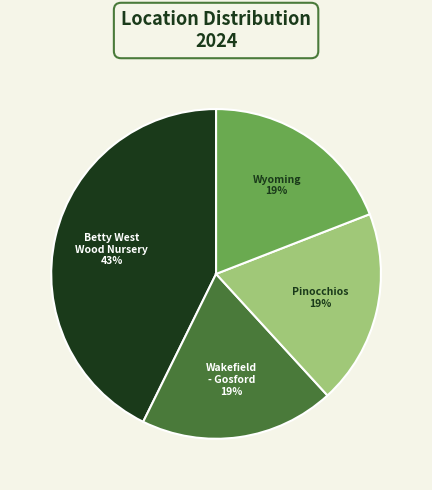

Which has a higher value, Betty West Wood Nursery or Pinocchios?

Betty West Wood Nursery